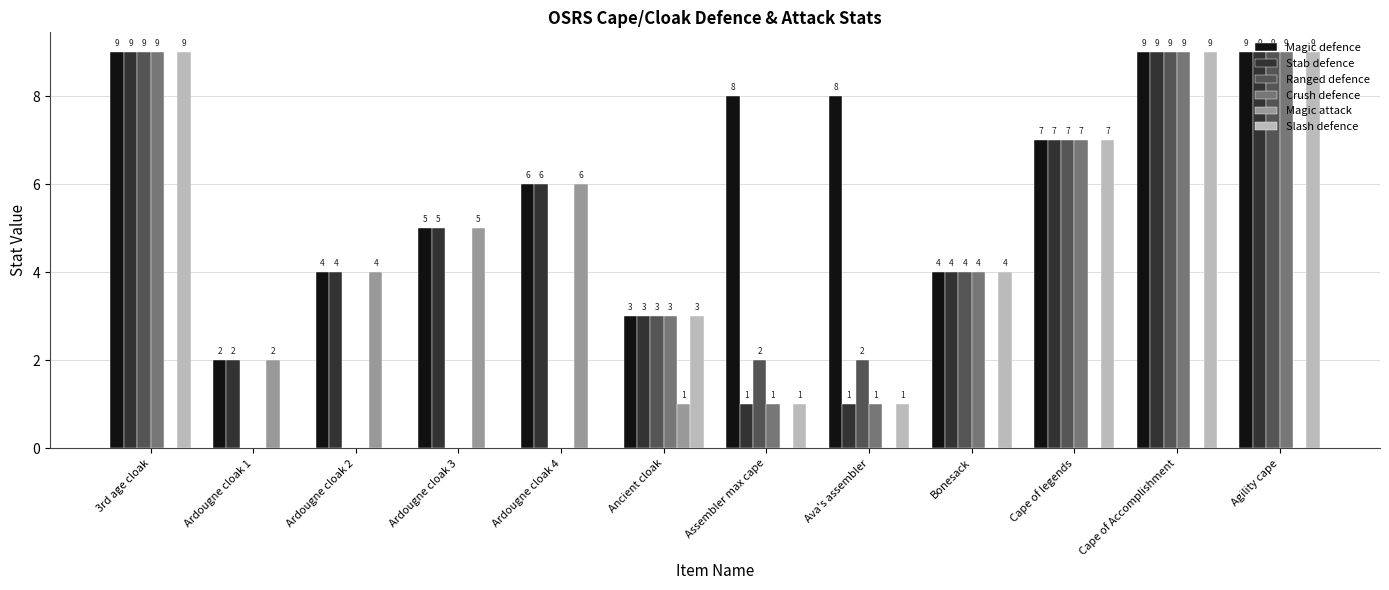

Reading right to left, transcribe all the data shown in this chart.

Magic defence: 9	9	7	4	8	8	3	6	5	4	2	9
Stab defence: 9	9	7	4	1	1	3	6	5	4	2	9
Ranged defence: 9	9	7	4	2	2	3	0	0	0	0	9
Crush defence: 9	9	7	4	1	1	3	0	0	0	0	9
Magic attack: 0	0	0	0	0	0	1	6	5	4	2	0
Slash defence: 9	9	7	4	1	1	3	0	0	0	0	9